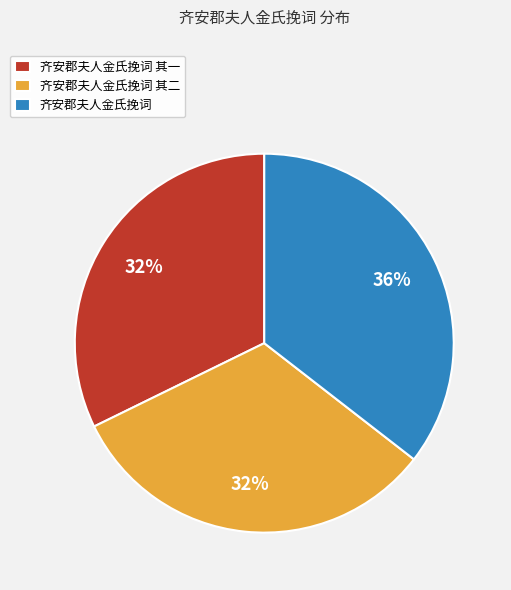

Between 齐安郡夫人金氏挽词 and 齐安郡夫人金氏挽词 其二, which is larger?

齐安郡夫人金氏挽词